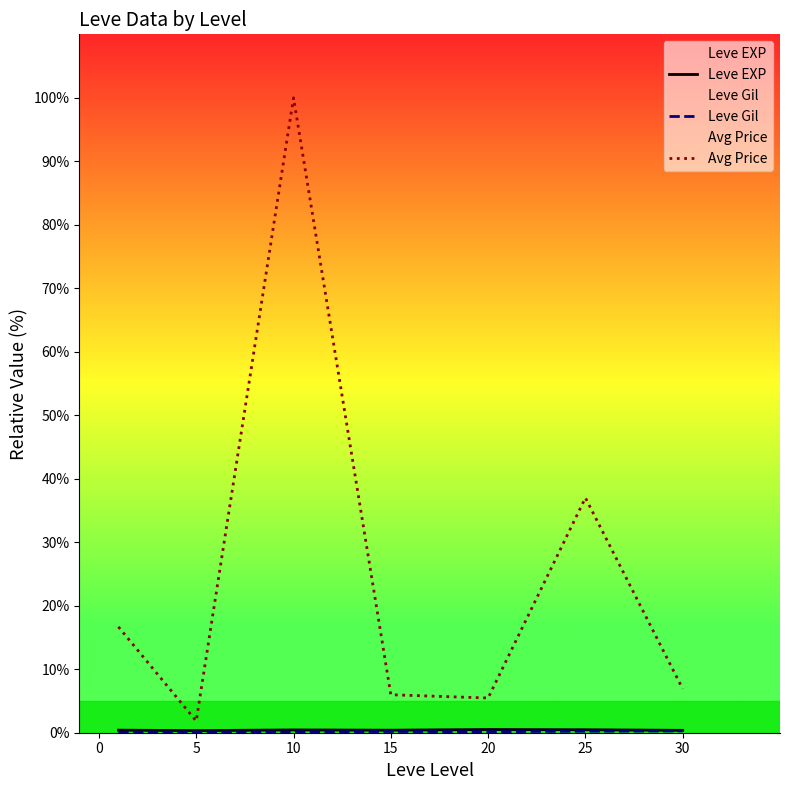

In Leve Gil, how many points are lower than both neighbors (excluding endpoints)?

1